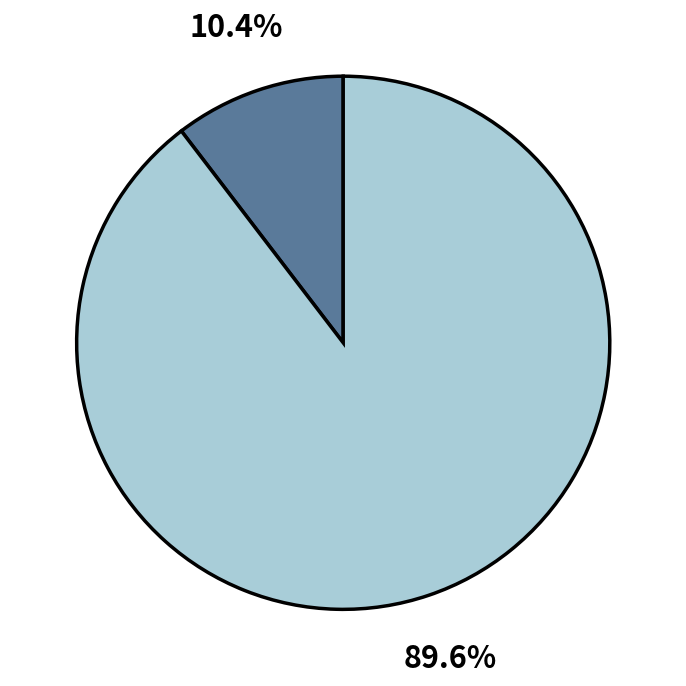

Does any single category account for the majority?

Yes